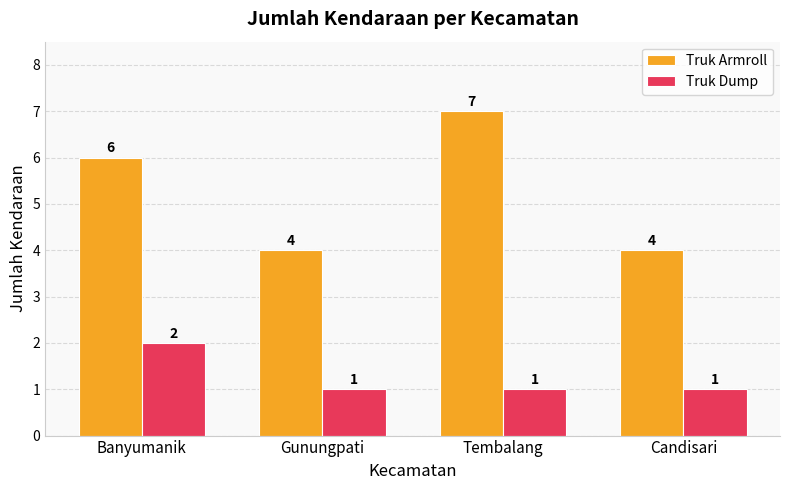

Which series has the largest total across all categories?

Truk Armroll